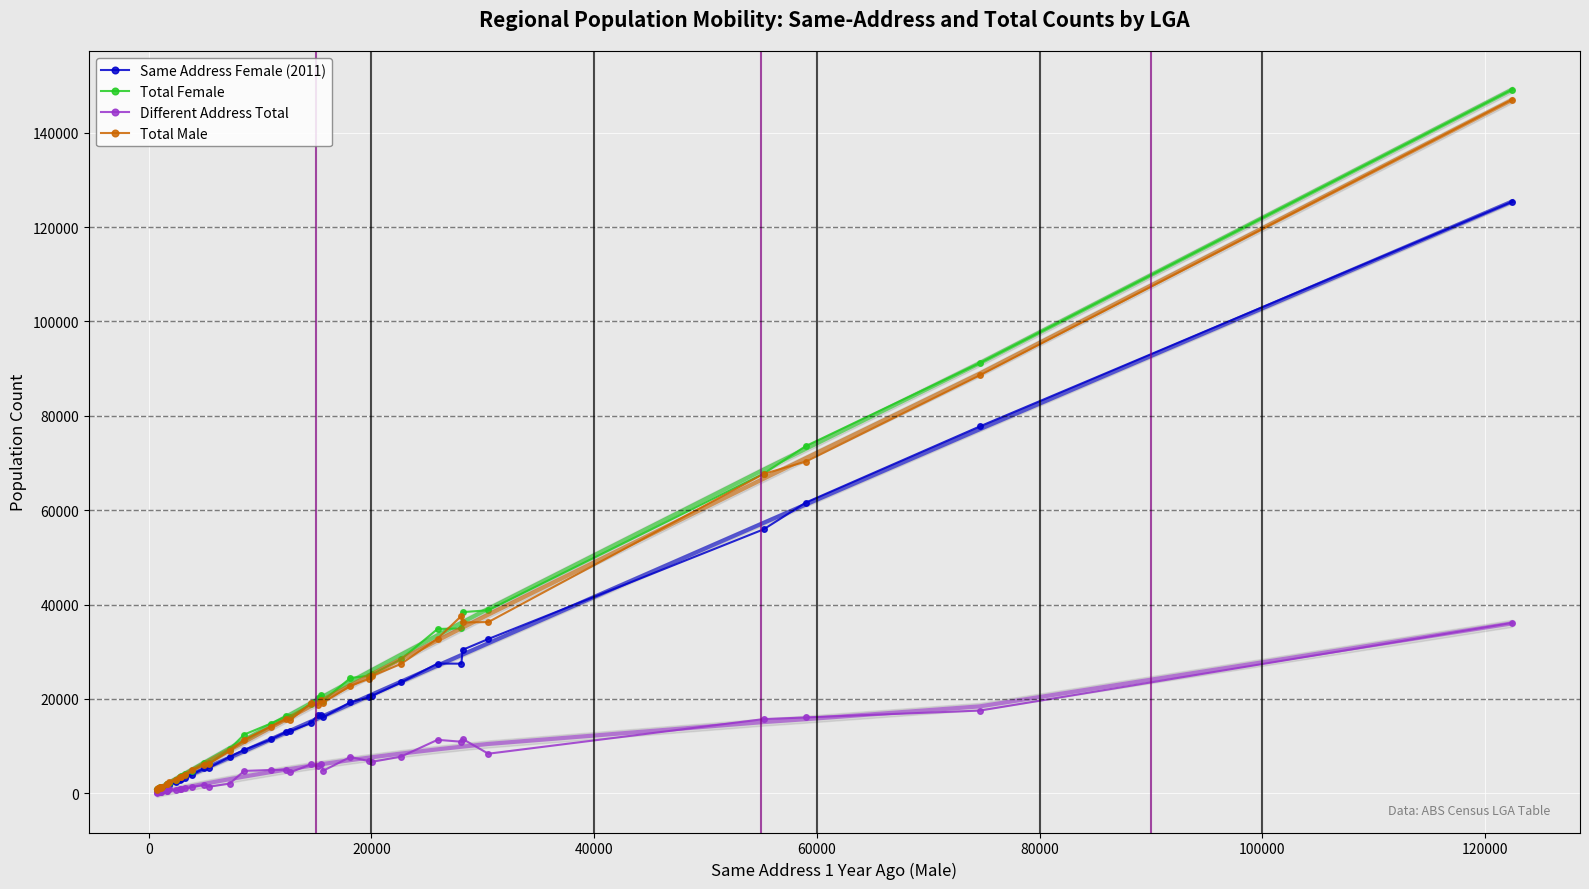

What is the highest value of the Total Female series?

149139